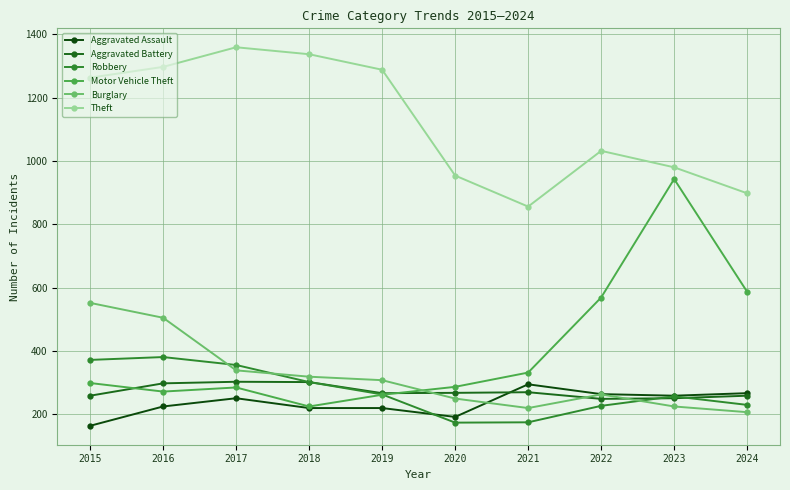

What is the minimum value shown in the chart?

164